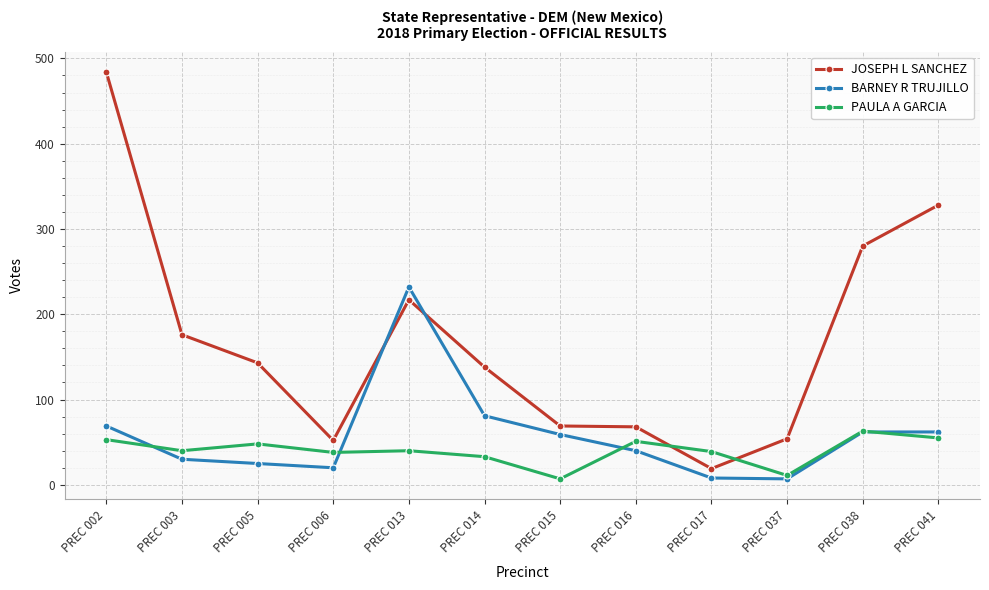

In PAULA A GARCIA, how many points are lower than both neighbors (excluding endpoints)?

4